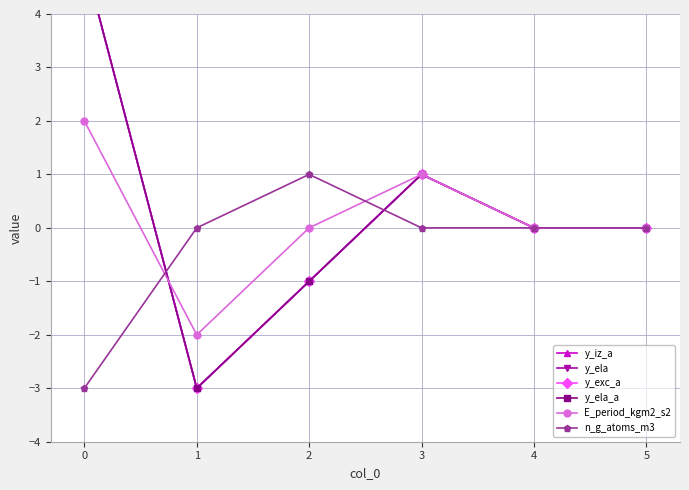

What is the minimum value shown in the chart?

-3